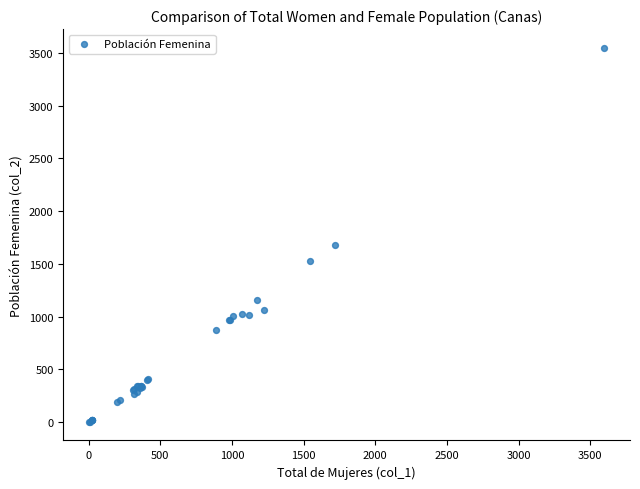

What Y value in the scatter plot is closest to 1775?

1678